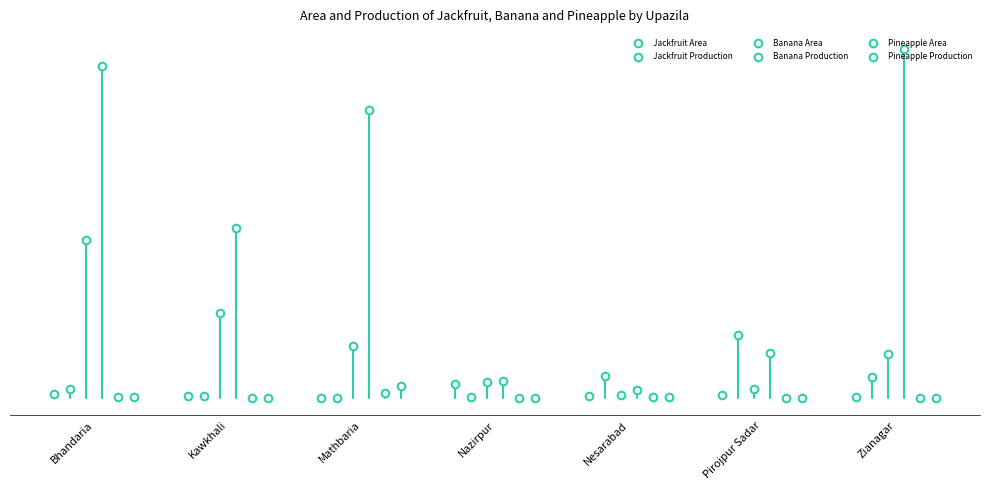

Which series has the largest total across all categories?

Banana Production